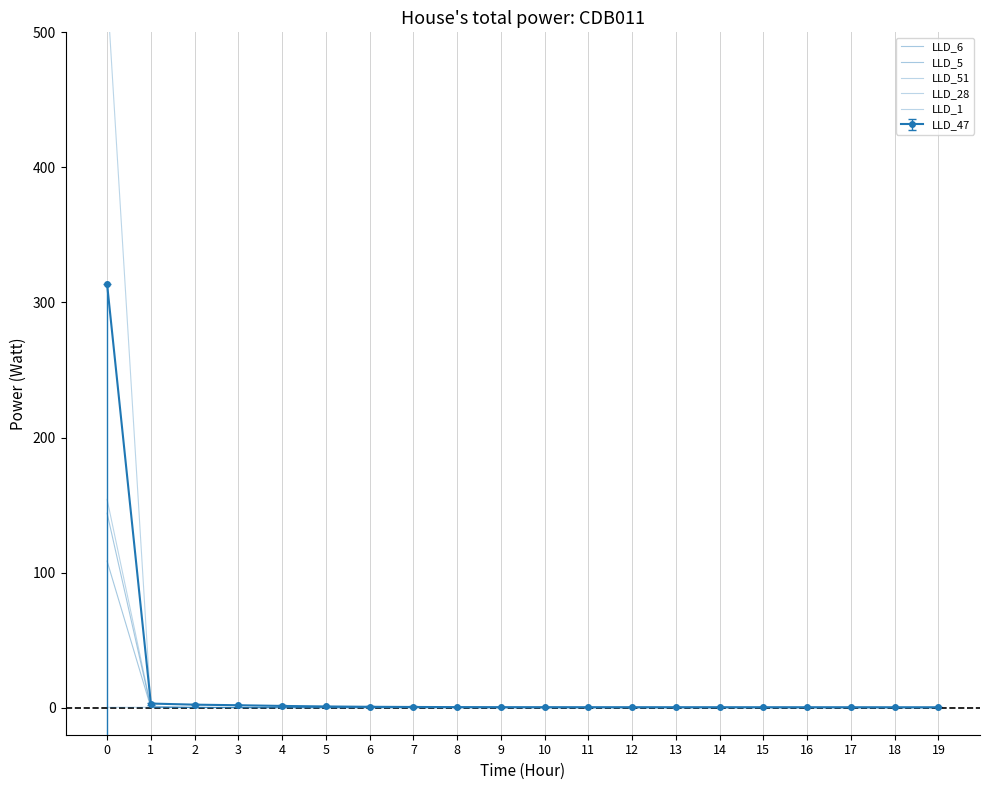

Is it true that LLD_1 equals 0.3 at 2?

True